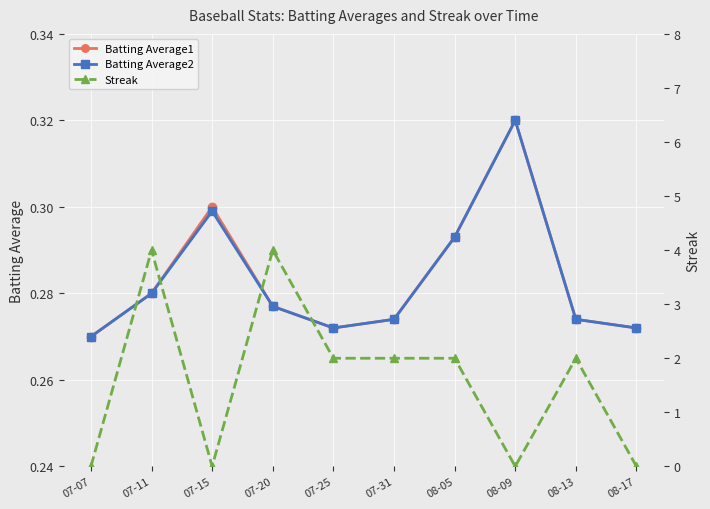

True or false: Batting Average1 and Batting Average2 intersect in this chart.

False